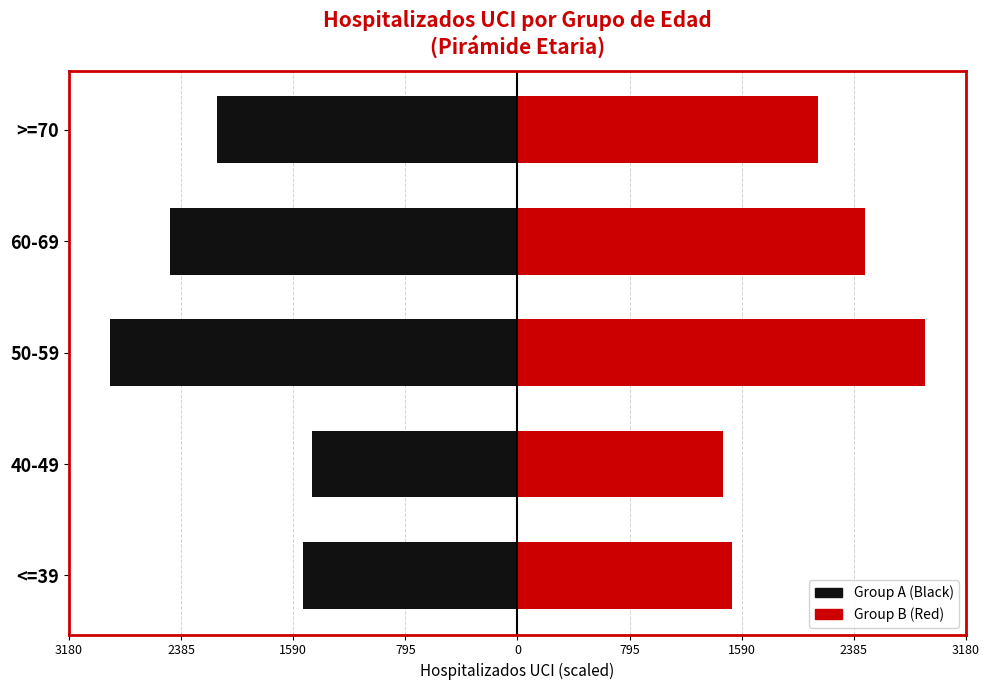

How many bars are there in each group?

2